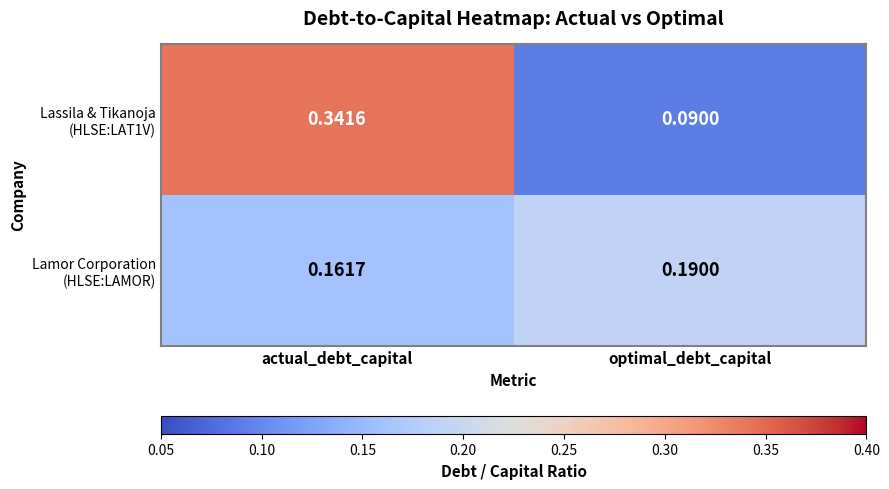

At which category does the chart reach its peak across all series?

actual_debt_capital